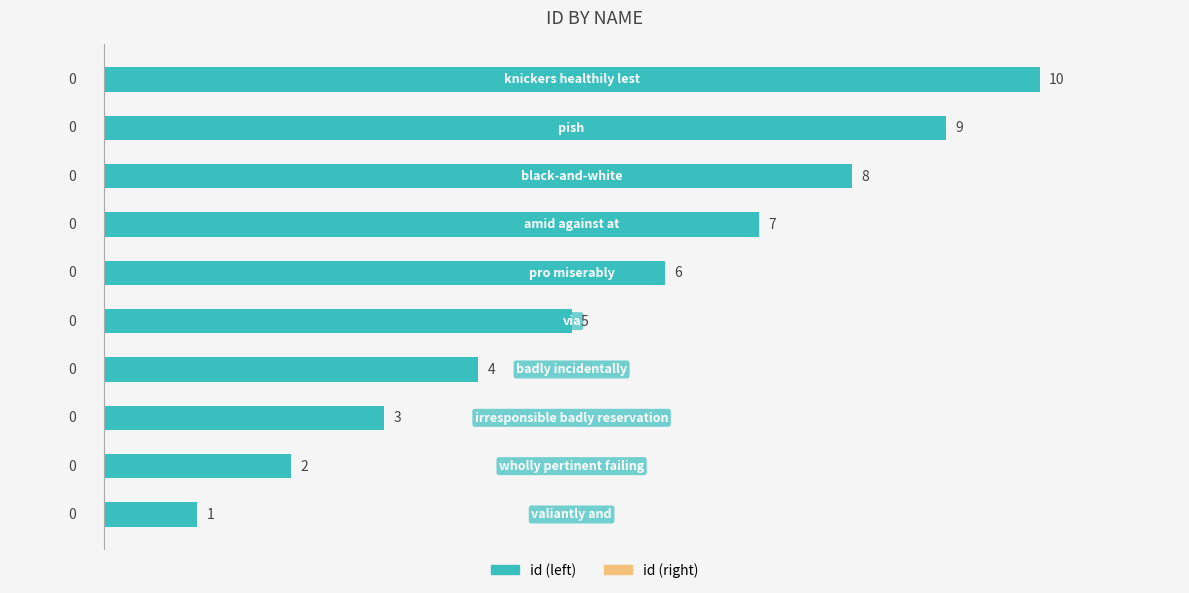

What is the greatest value displayed?

10